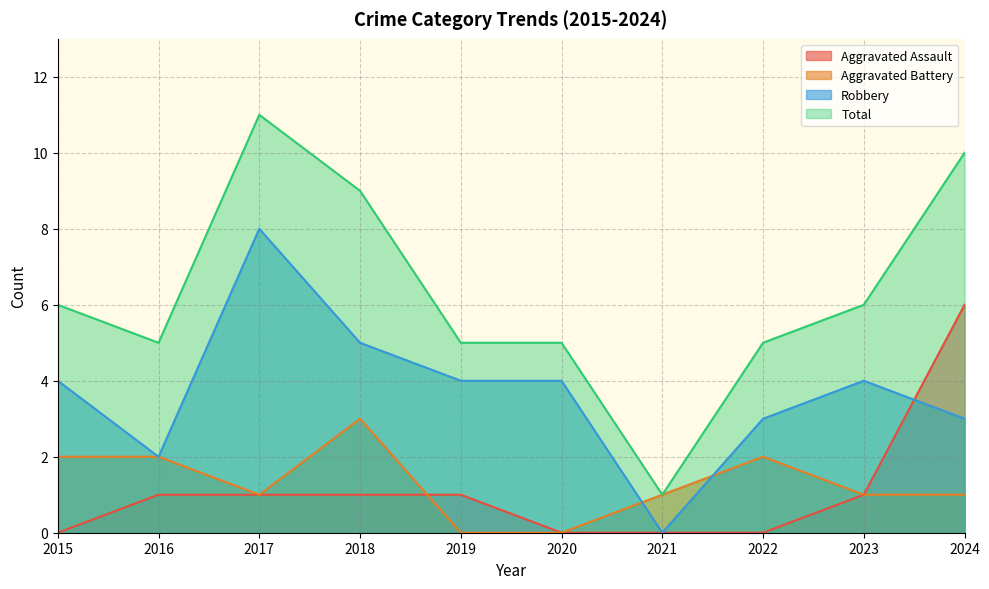

At which category does Total reach its first local valley?

2016